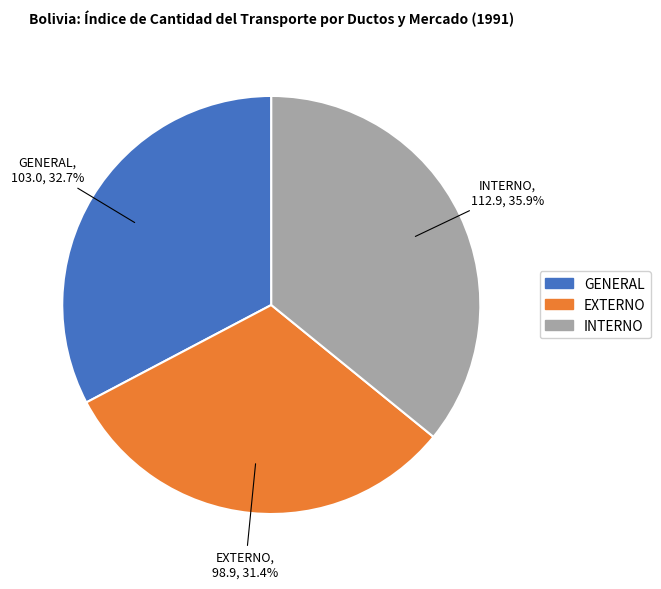

The INTERNO slice represents 43% of the pie. True or false?

False